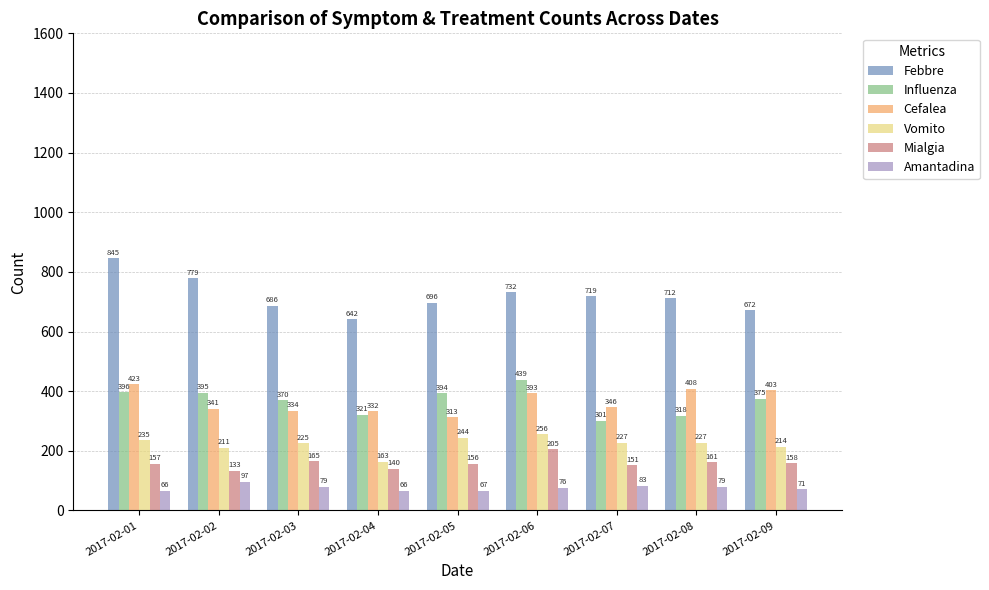

How many distinct data groups are displayed?

6